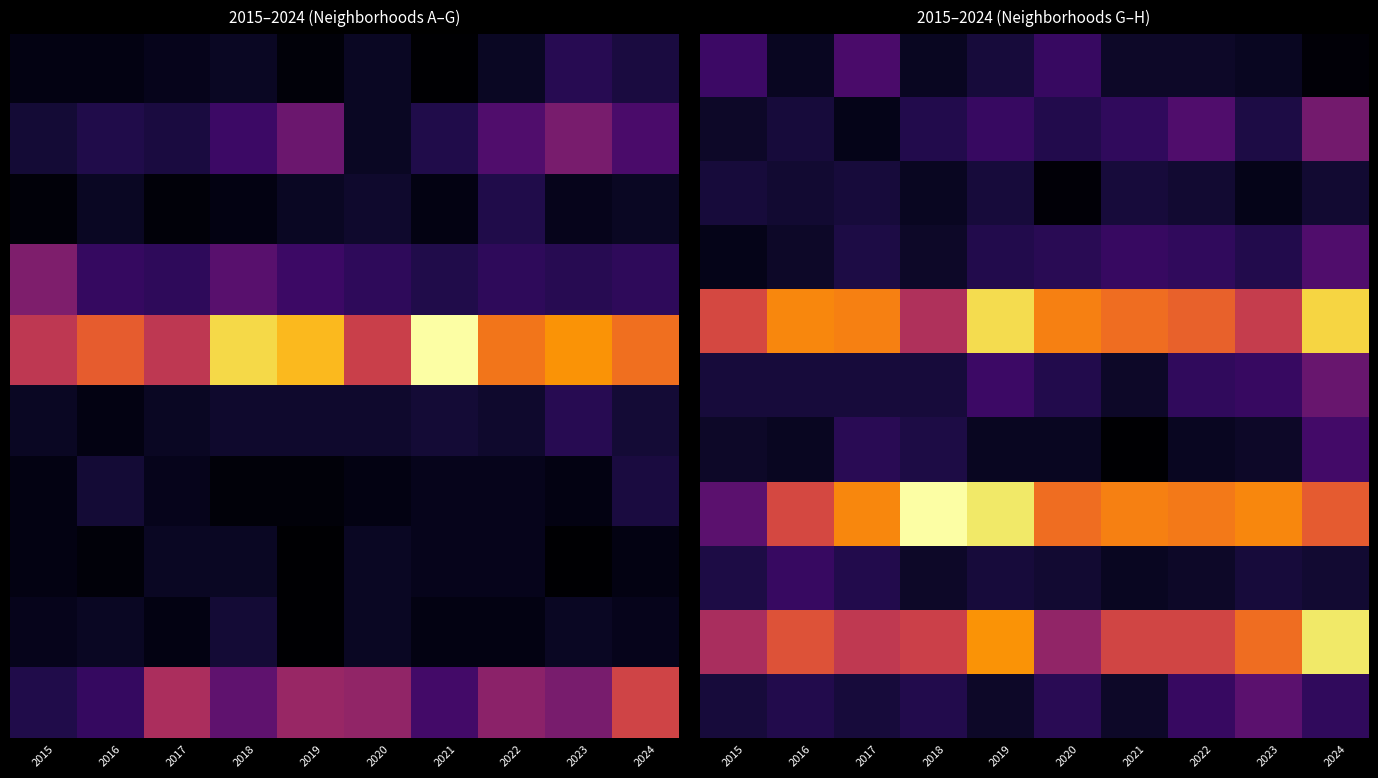

What is the greatest value displayed?

69